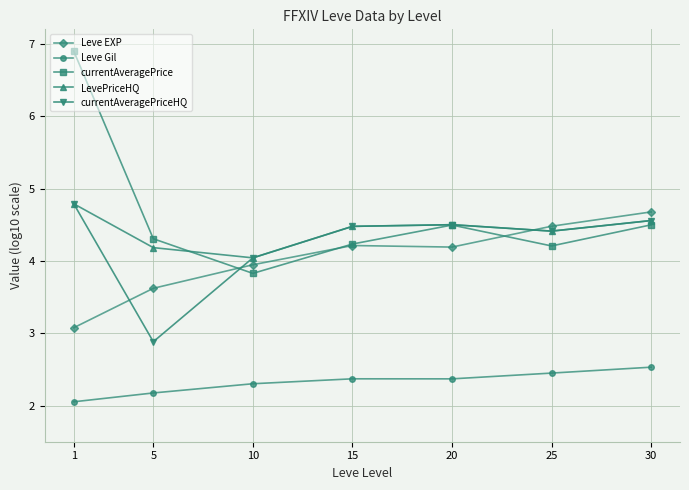

What is the total value across all series at 1?

21.6